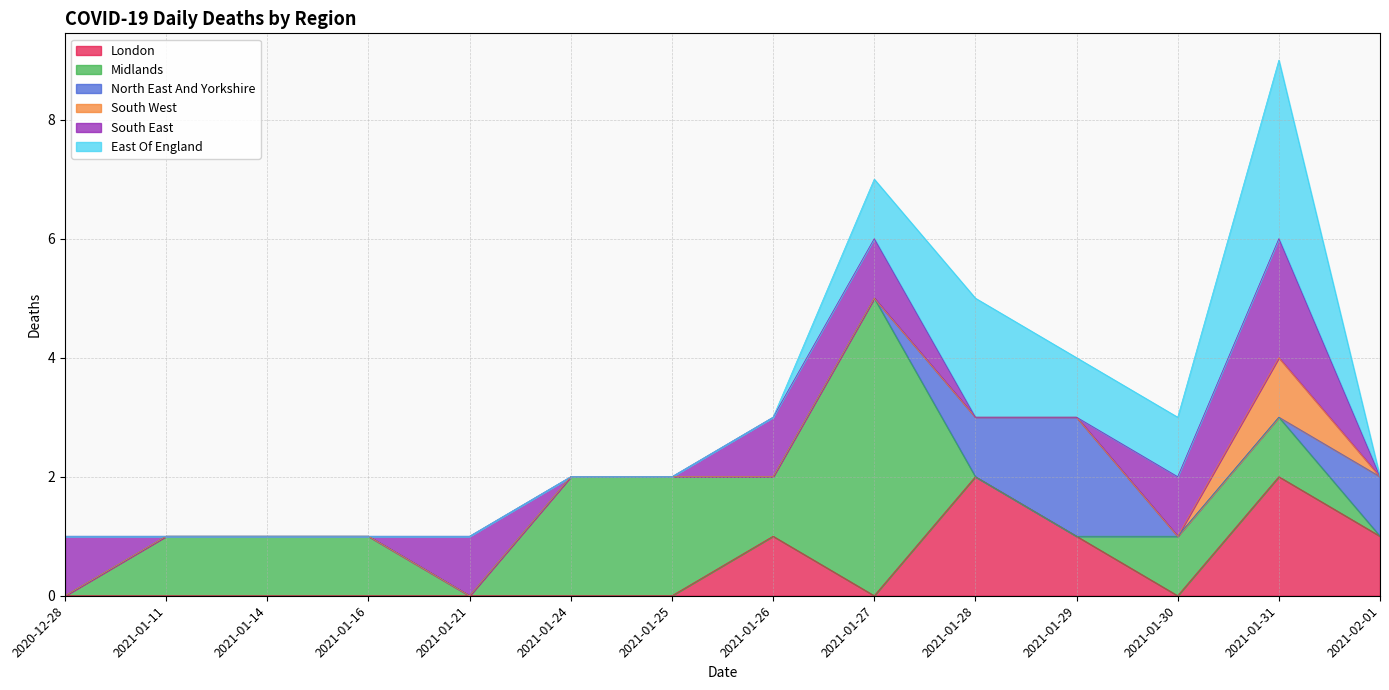

What are all the series names shown in the legend?

London, Midlands, North East And Yorkshire, South West, South East, East Of England